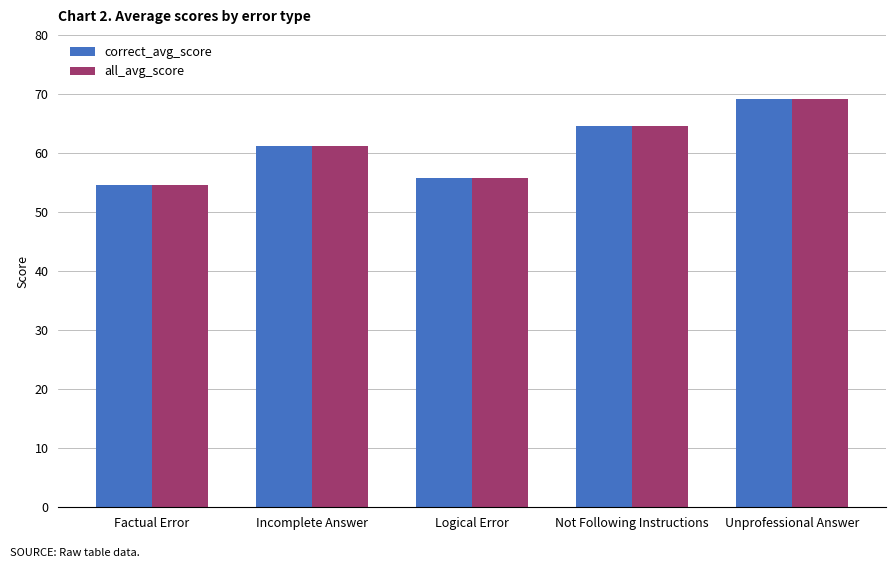

True or false: all_avg_score has a value of 54.6 at Factual Error.

True